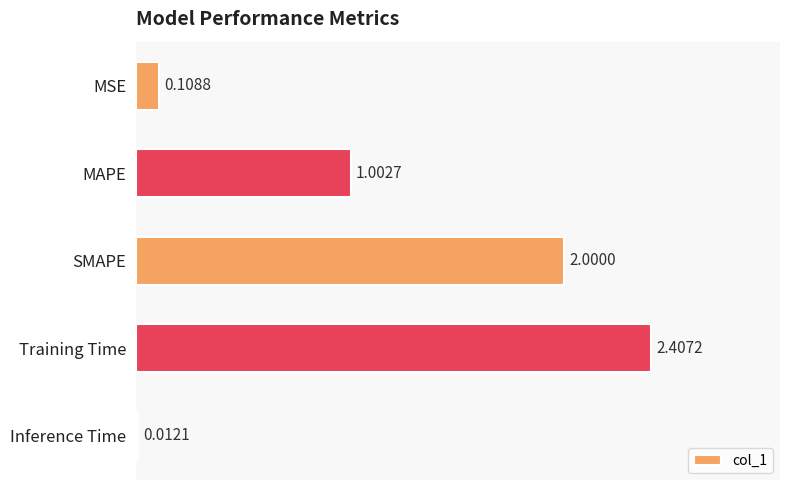

At which label is the value closest to 1?

MAPE